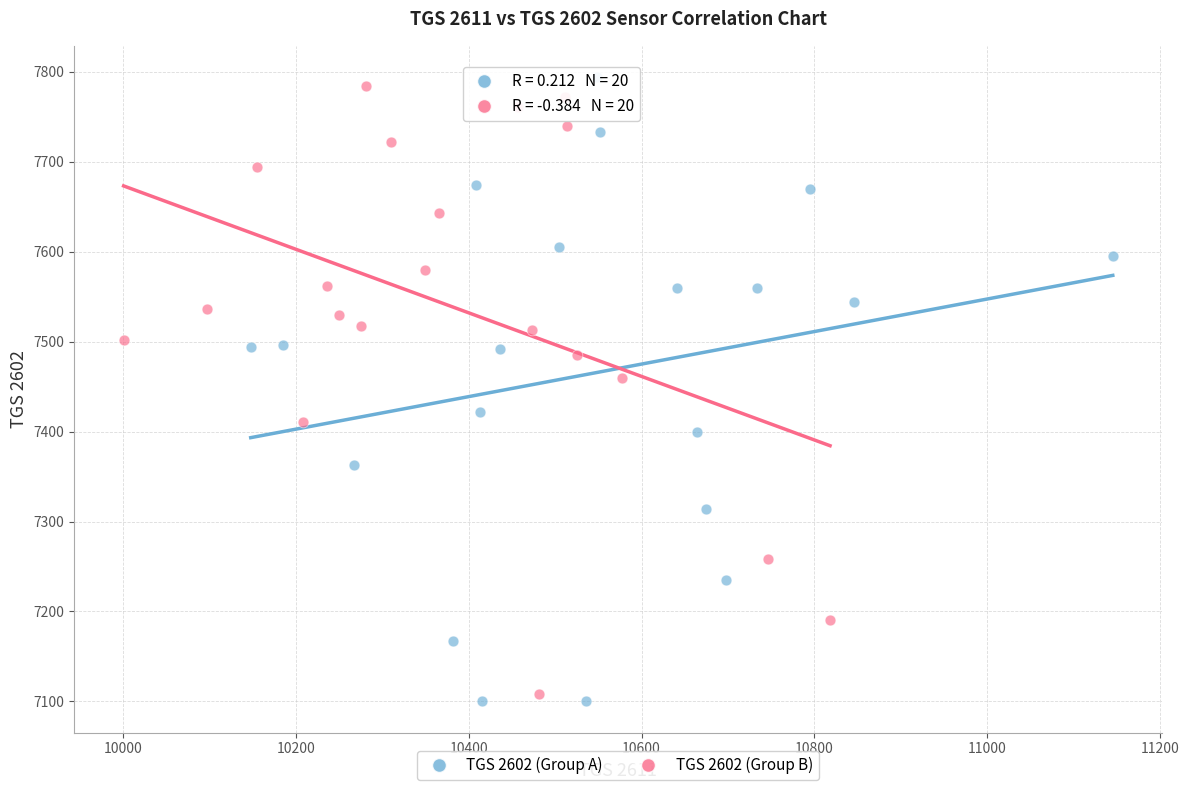

Which series has the largest Y range (max minus min)?

TGS 2602 (Group A)